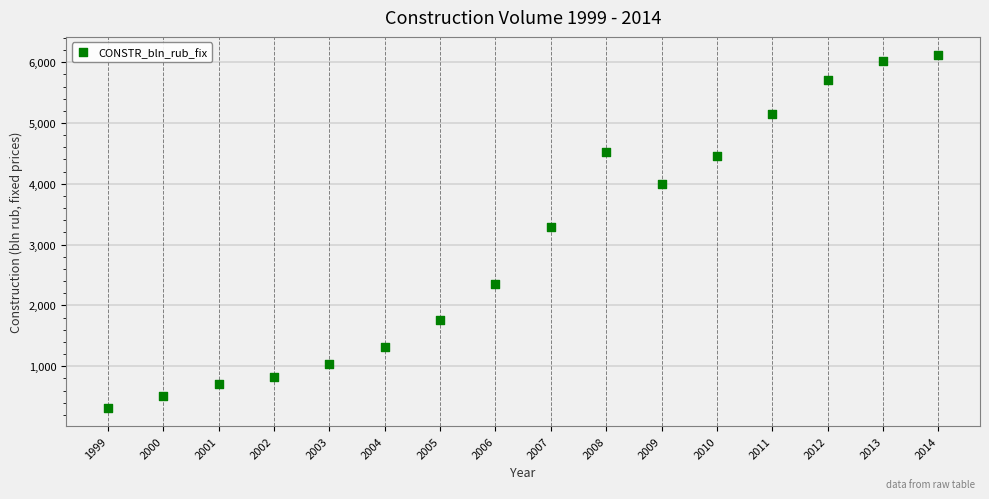

What Y value in the scatter plot is closest to 3216?

3293.3